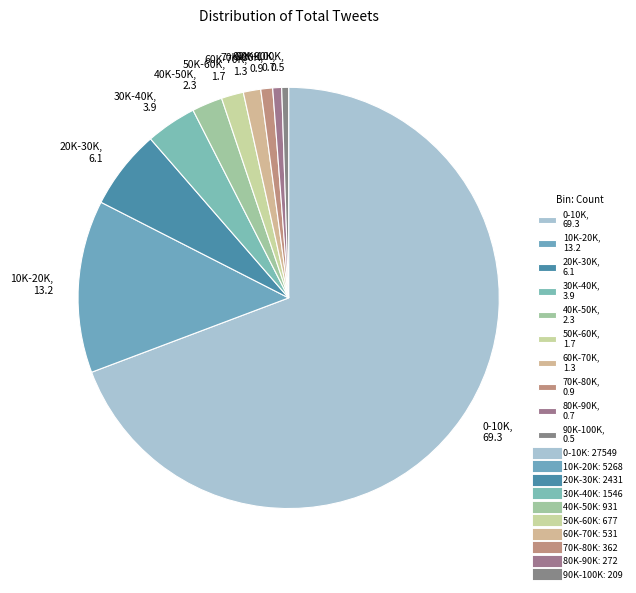

True or false: 40K-50K, 2.3 accounts for 15% of the total.

False